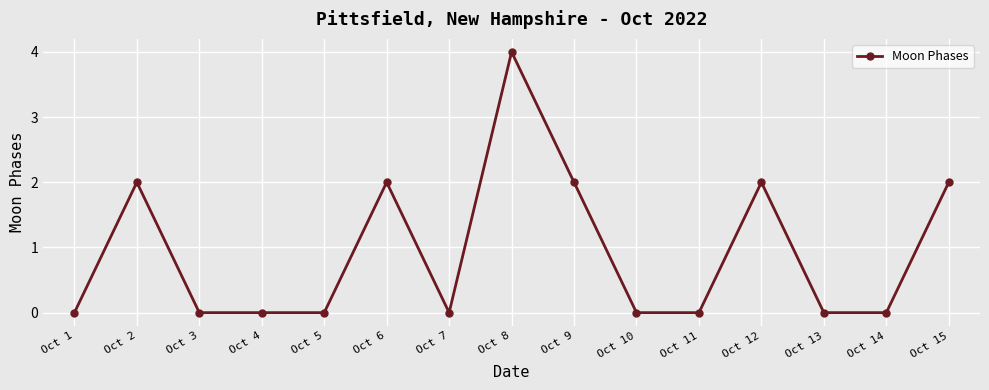

How many categories are shown in the chart?

15